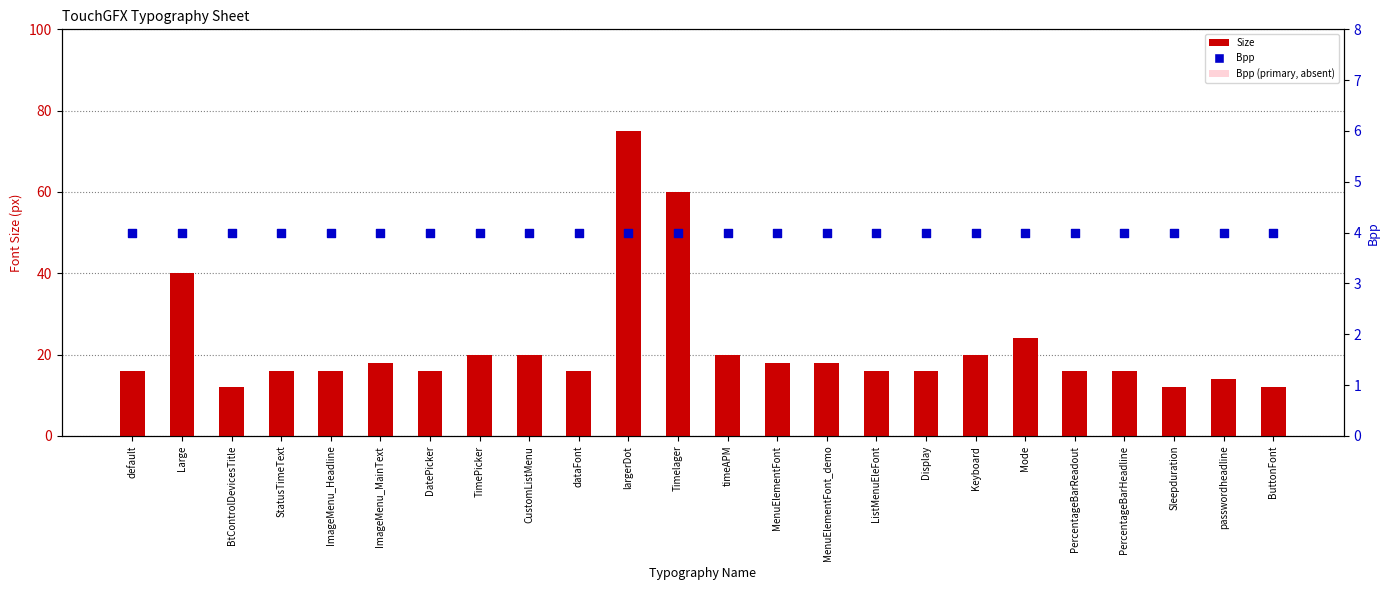

Which series has the widest spread of Y values?

Size